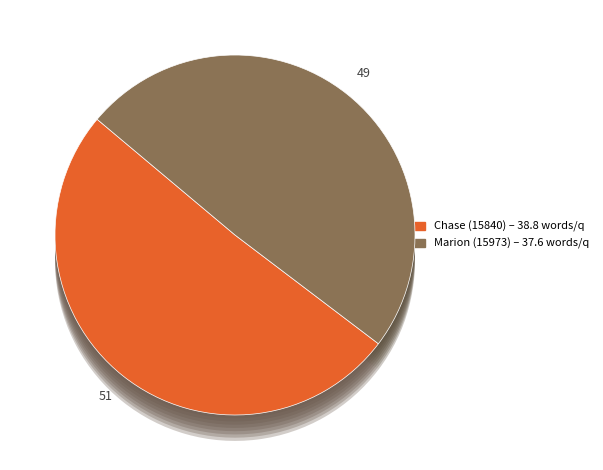

Rank the categories by value from lowest to highest.

15973, 15840